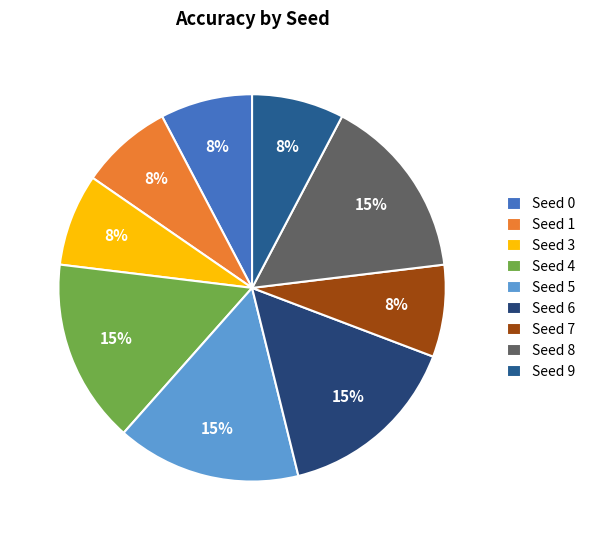

The Seed 0 slice represents 8% of the pie. True or false?

True